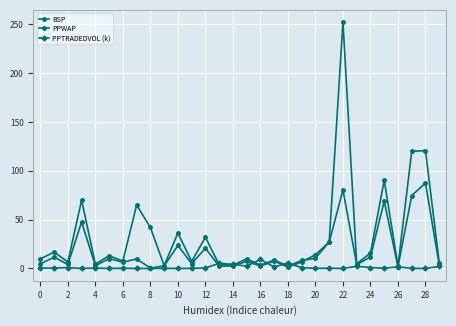

At which category does BSP reach its first local valley?

4